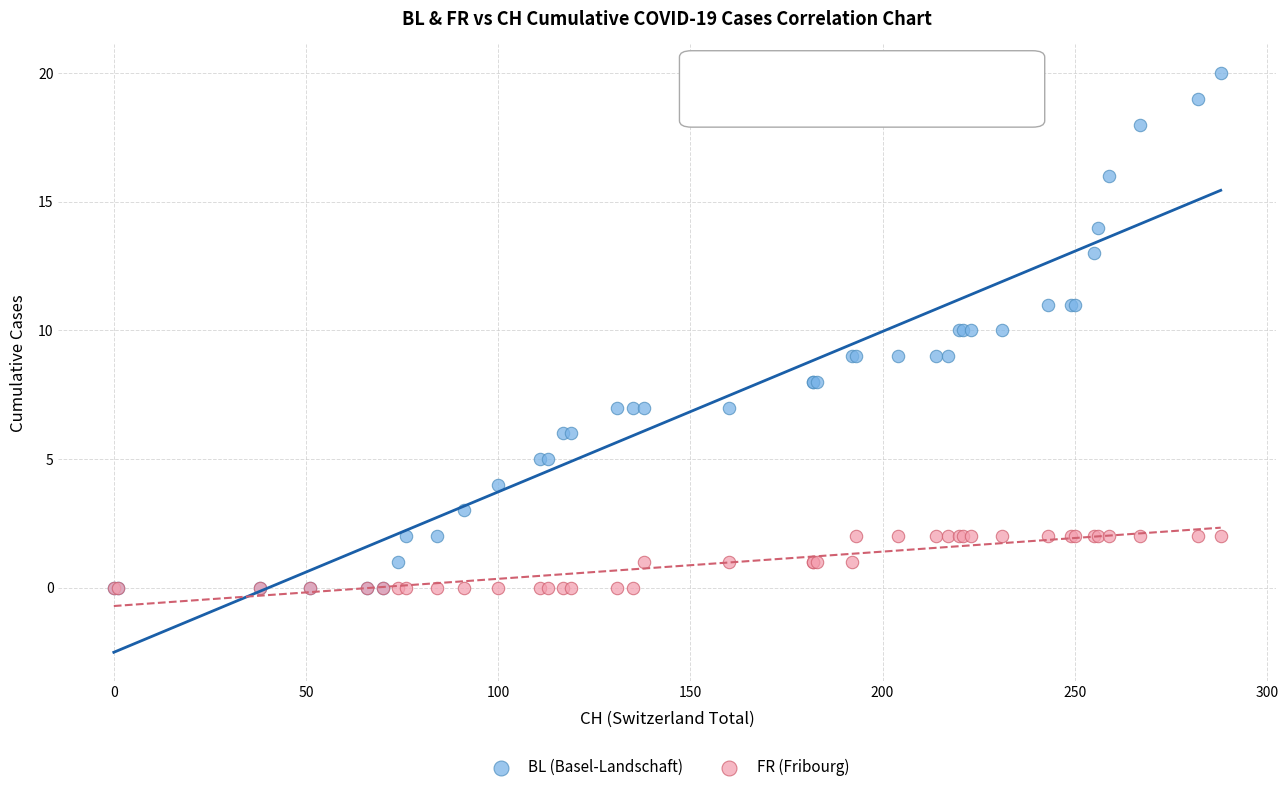

What are all the series names shown in the legend?

BL (Basel-Landschaft), FR (Fribourg)